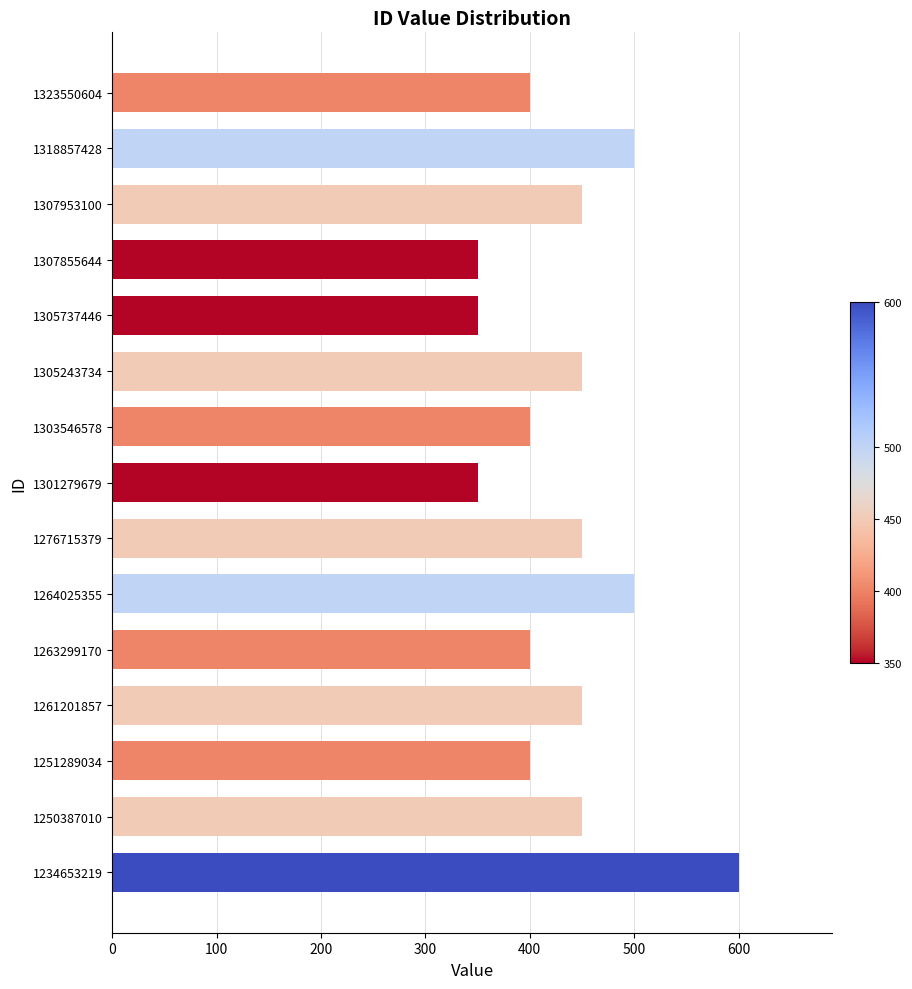

What is the value of the 7th bar from the top?

400